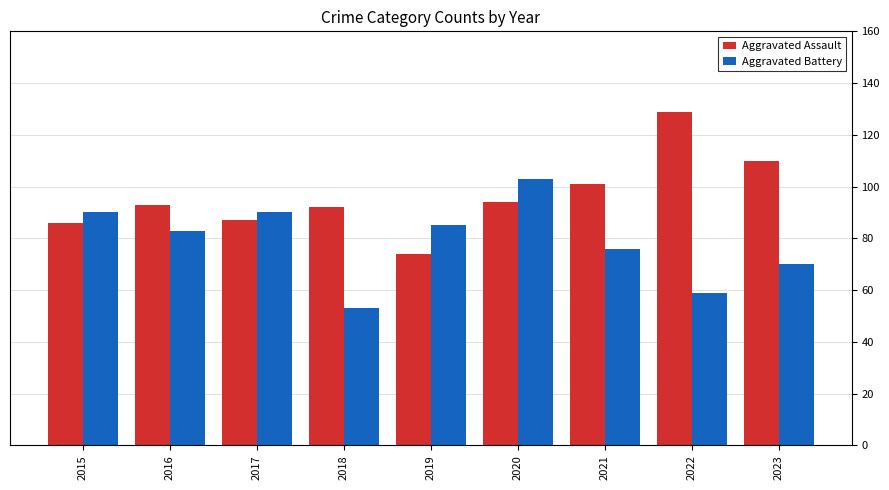

Reading right to left, transcribe all the data shown in this chart.

Aggravated Assault: 110	129	101	94	74	92	87	93	86
Aggravated Battery: 70	59	76	103	85	53	90	83	90